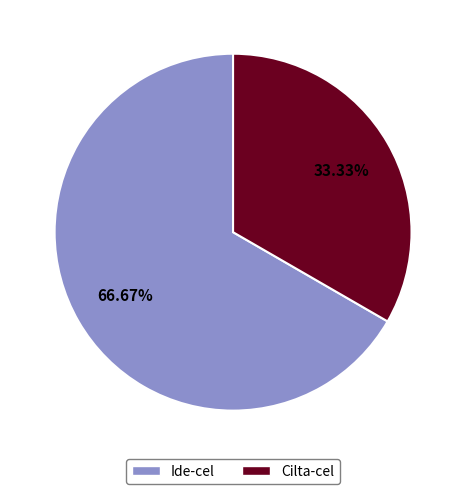

Which has a higher value, Ide-cel or Cilta-cel?

Ide-cel